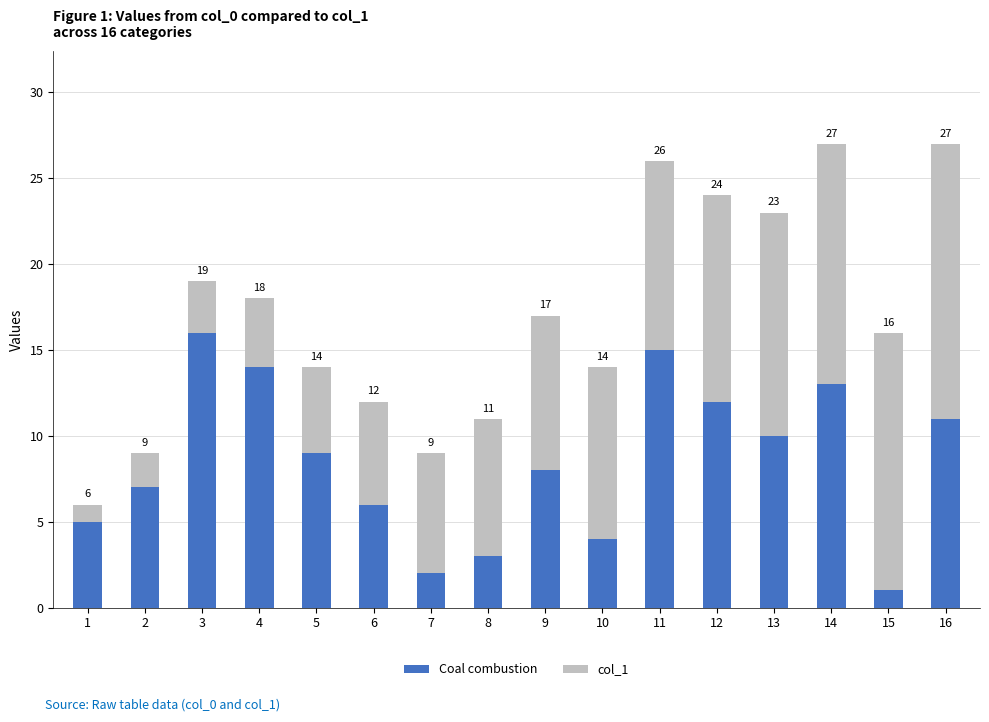

What is the value of the Coal combustion bar at the 8th from the left?

3